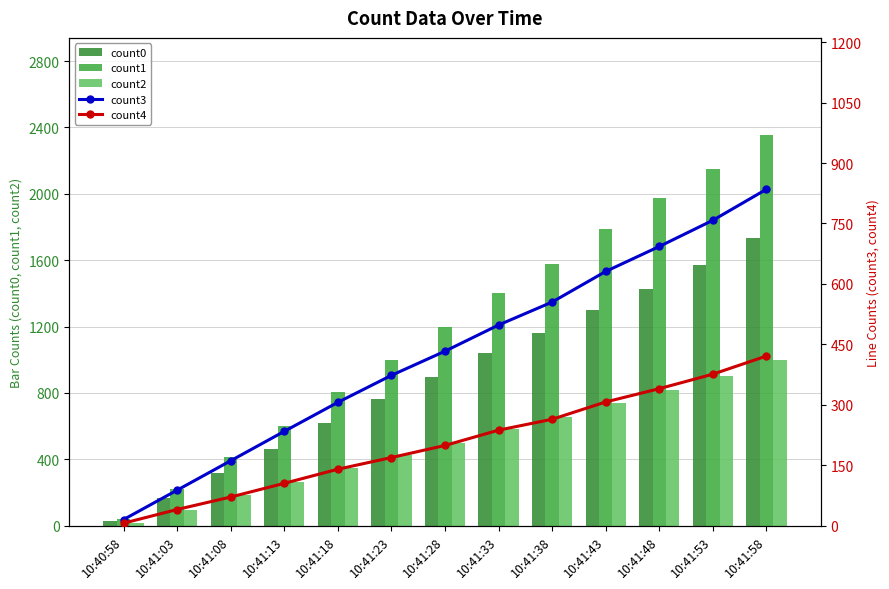

What is the sum of all count4 values?

2675